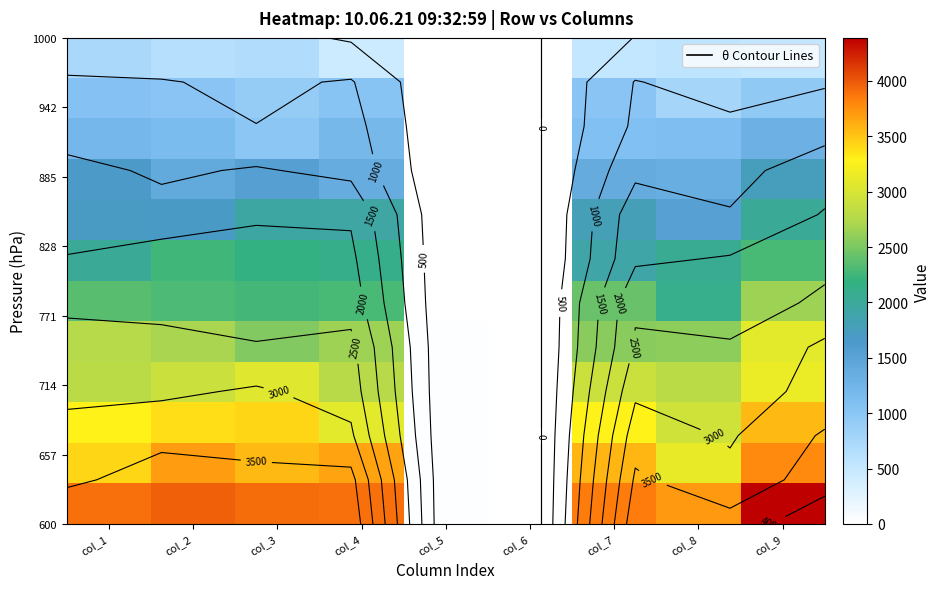

Reading left to right, what are all the values shown in this chart?

row_0: 3896.9	3961.4	3917.8	3895.4	24.8	0.0	3853.7	3702.2	4387.4
row_1: 3414.0	3686.8	3554.4	3664.9	24.3	0.0	3578.7	3134.9	3771.9
row_2: 3284.0	3384.6	3422.3	3087.9	20.7	0.0	3283.7	2947.3	3561.4
row_3: 2804.0	2897.2	3064.7	2793.5	18.5	0.0	2902.3	2795.2	3140.5
row_4: 2768.1	2703.1	2533.9	2639.6	18.0	0.0	2556.3	2587.4	3087.9
row_5: 2363.4	2305.3	2275.5	2293.3	16.1	0.0	2428.7	2106.6	2649.3
row_6: 2031.3	2254.8	2170.0	2118.3	12.5	0.0	1908.6	2041.3	2291.3
row_7: 1703.1	1682.2	1945.7	1932.2	11.9	0.0	1798.5	1532.4	2038.1
row_8: 1668.4	1416.1	1548.0	1362.9	9.2	0.0	1382.9	1345.5	1759.1
row_9: 1201.9	1140.8	1005.8	1191.0	6.7	0.0	1086.4	1100.3	1297.2
row_10: 1047.1	1025.8	914.2	1038.5	5.2	0.0	1020.8	786.1	950.2
row_11: 744.2	636.8	680.1	441.8	2.7	0.0	514.3	549.0	520.0